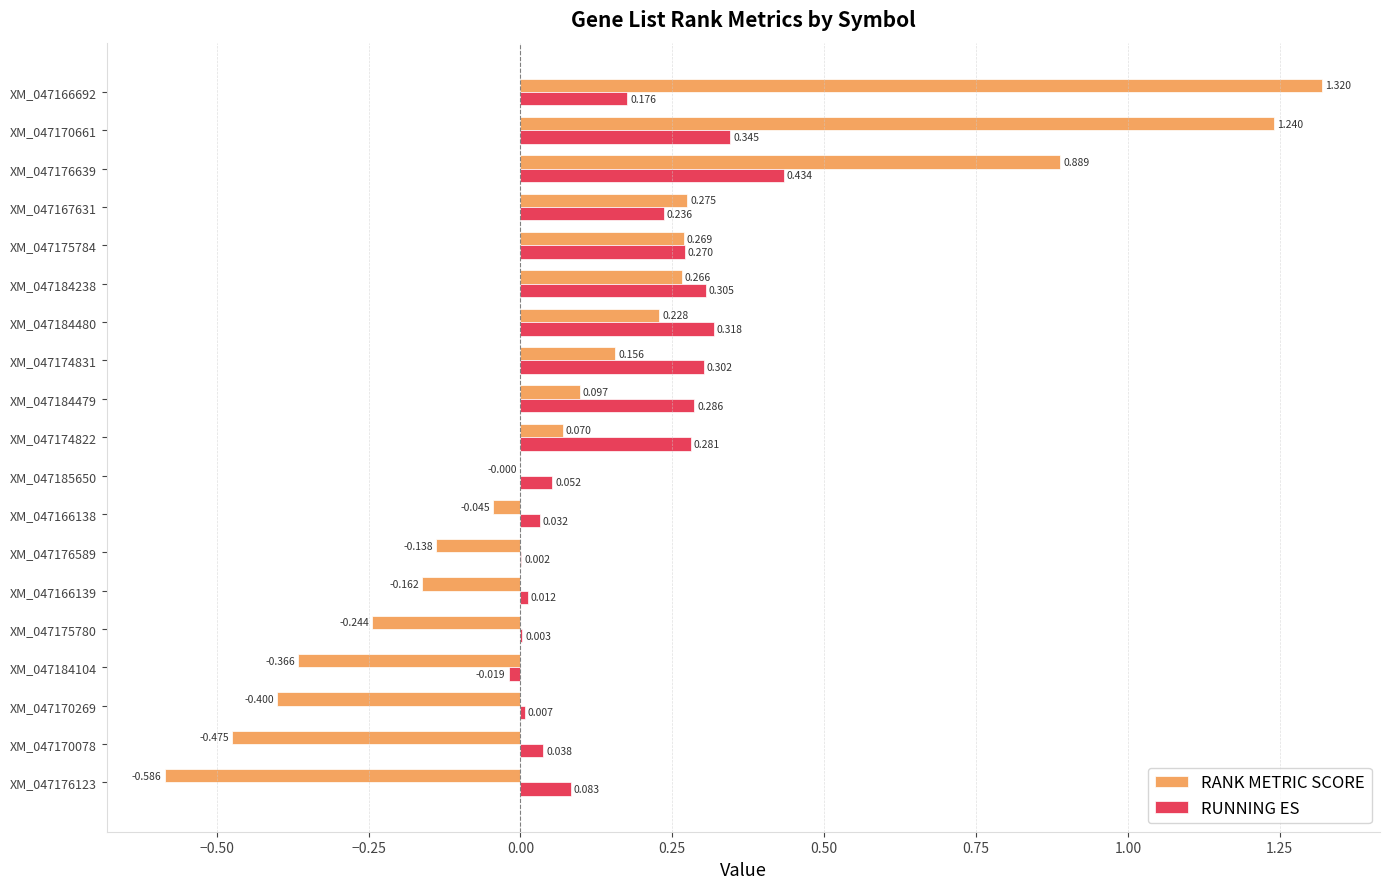

Is the value of RUNNING ES at XM_047174822 greater than the value of RANK METRIC SCORE at XM_047166139?

Yes